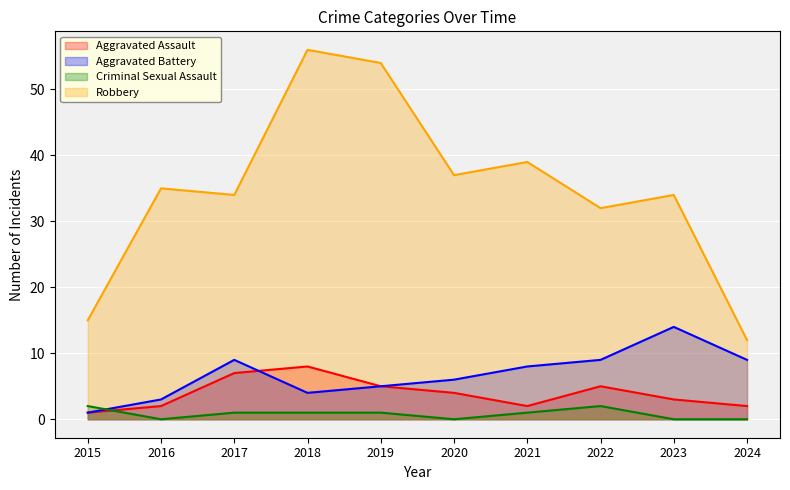

Is the value of Aggravated Battery at 2018 greater than the value of Robbery at 2023?

No